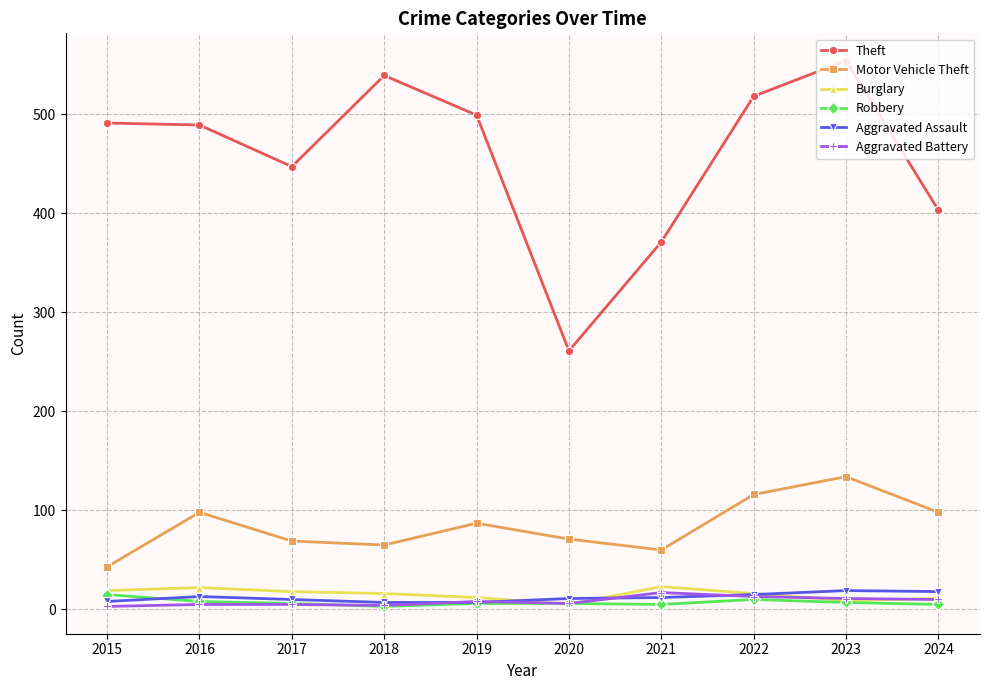

True or false: Motor Vehicle Theft has a value of 98 at 2024.

True